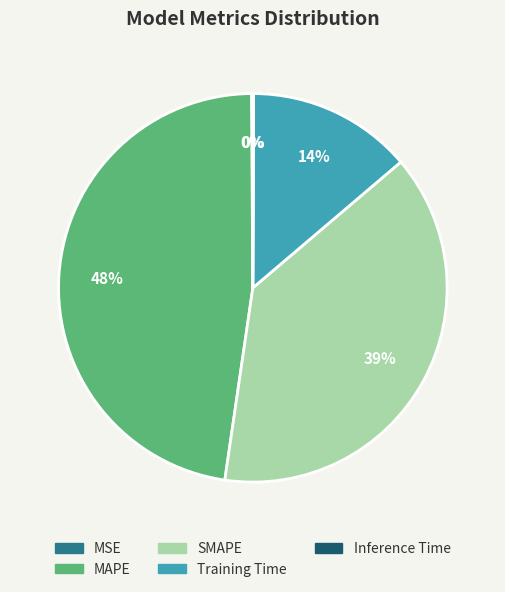

Is there a majority slice in this chart?

No